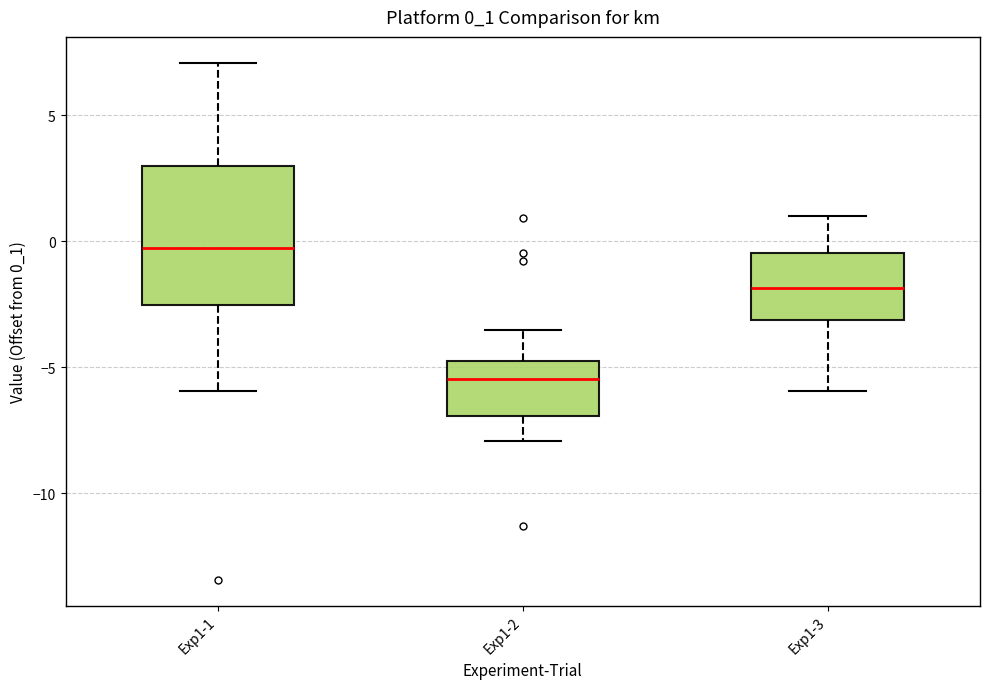

Where does the median line of the box for Exp1-3 sit on the y-axis? The values are not printed on the chart, so give them approximately, as read against the axis.

-2.0